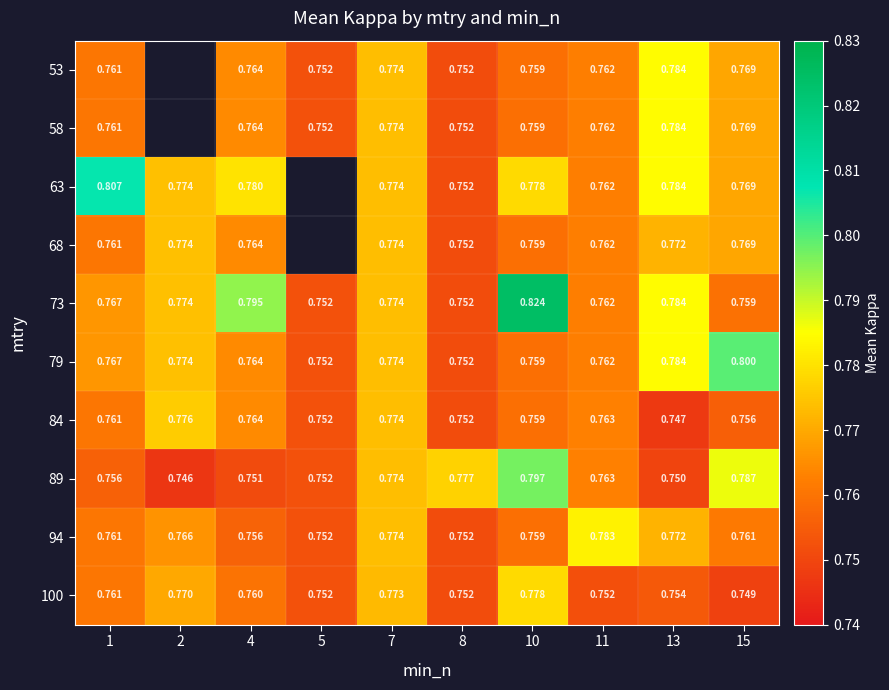

Is the value of 53 at 15 greater than the value of 89 at 7?

No